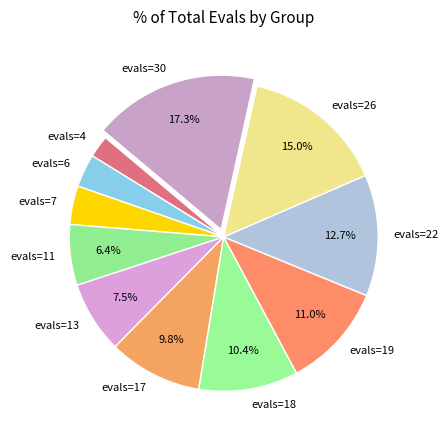

Approximately how many times larger is the value at evals=18 compared to evals=26?

0.7